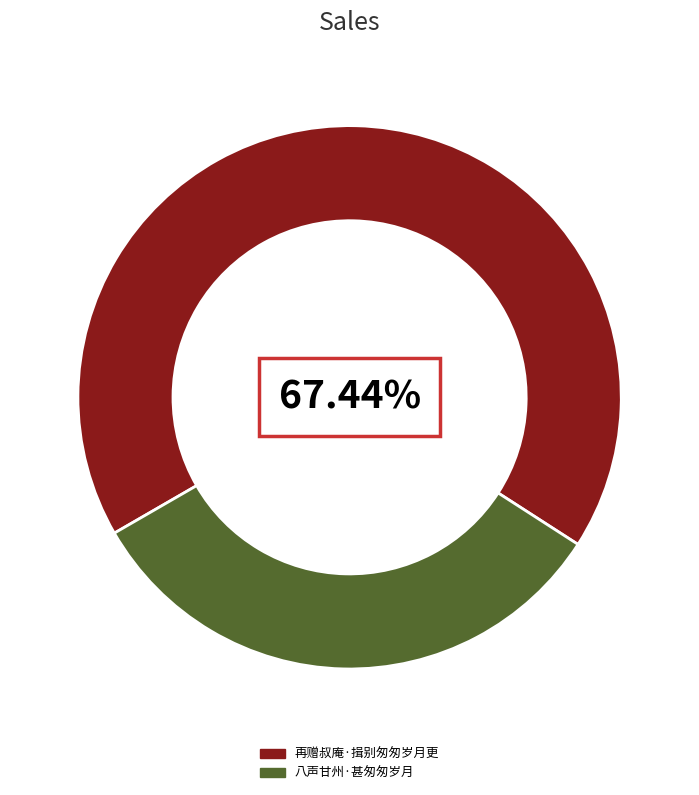

To the nearest percent, what is the difference between the 八声甘州·甚匆匆岁月 and 再赠叔庵·揖别匆匆岁月更 slice percentages?

35%